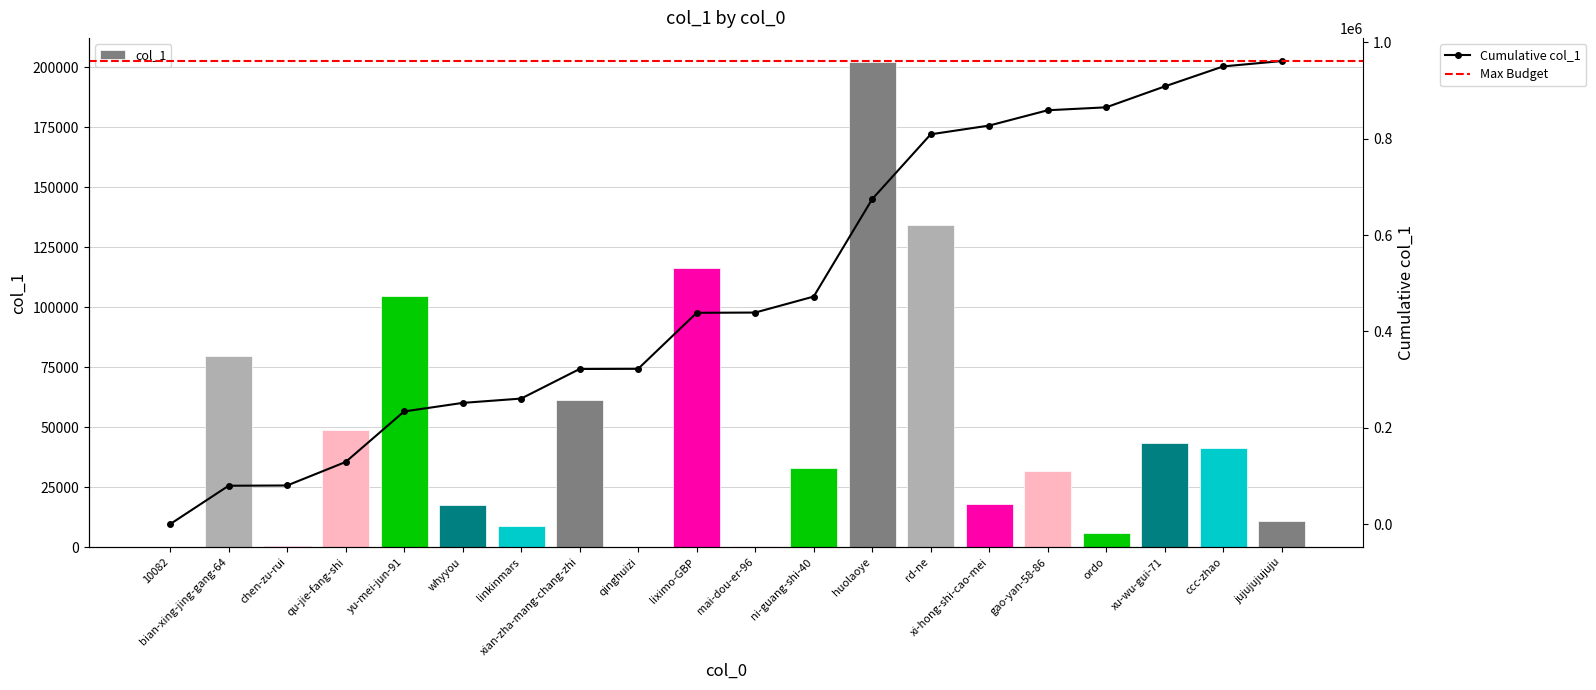

Reading left to right, transcribe all the data shown in this chart.

10082=2	bian-xing-jing-gang-64=79750	chen-zu-rui=504	qu-jie-fang-shi=48757	yu-mei-jun-91=104873	whyyou=17751	linkinmars=8980	xian-zha-mang-chang-zhi=61408	qinghuizi=332	liximo-GBP=116253	mai-dou-er-96=517	ni-guang-shi-40=33181	huolaoye=202223	rd-ne=134512	xi-hong-shi-cao-mei=18137	gao-yan-58-86=31766	ordo=6103	xu-wu-gui-71=43344	ccc-zhao=41566	jujujujujuju=11121